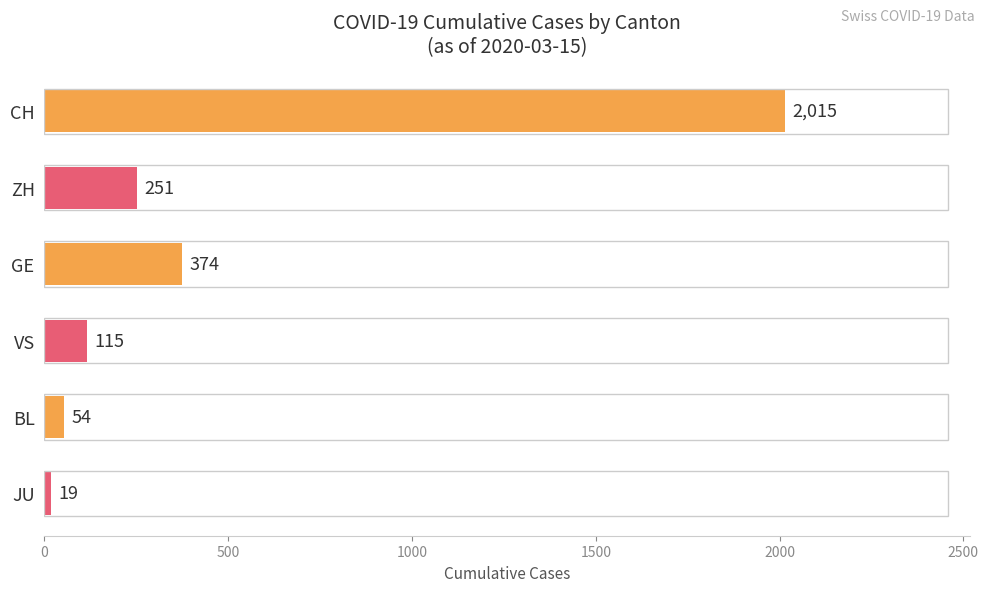

What is the sum of all values?

2828